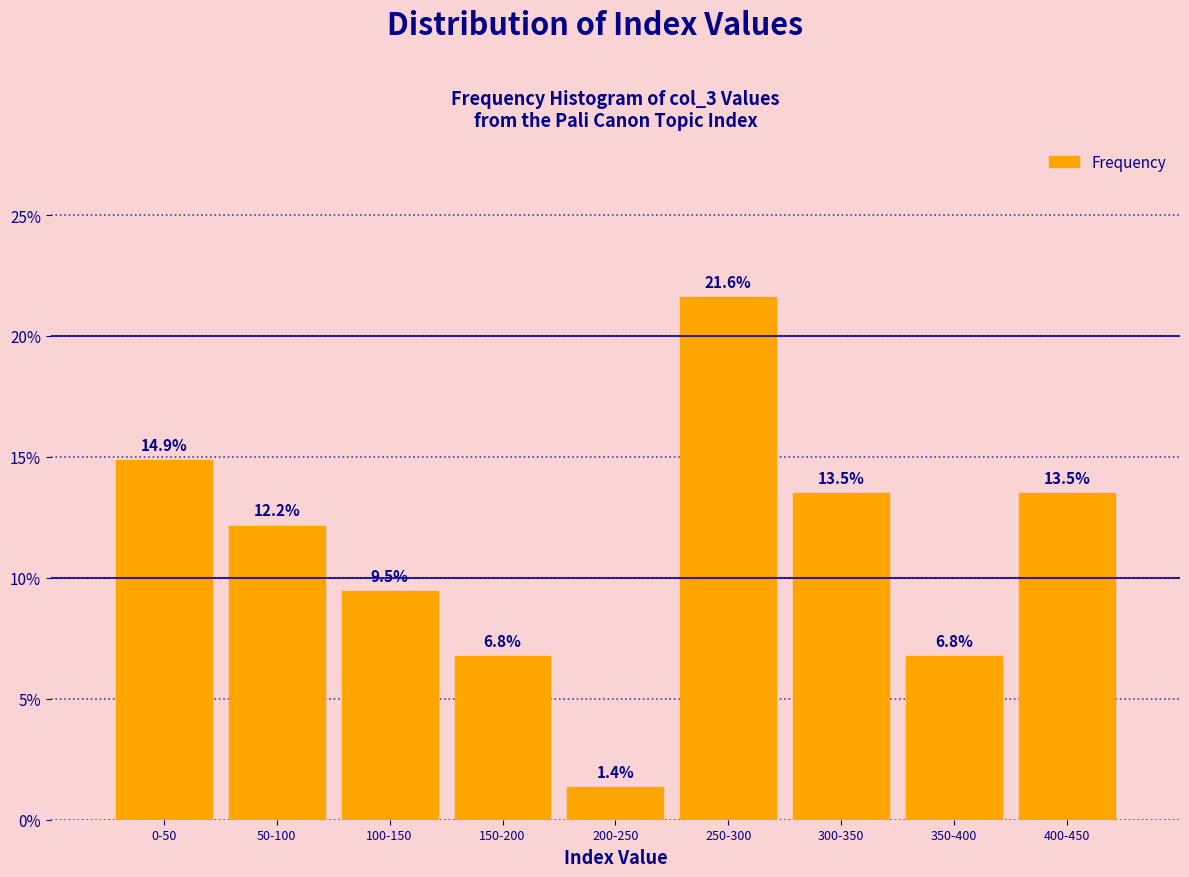

Reading left to right, what are all the values shown in this chart?

14.9	12.2	9.5	6.8	1.4	21.6	13.5	6.8	13.5